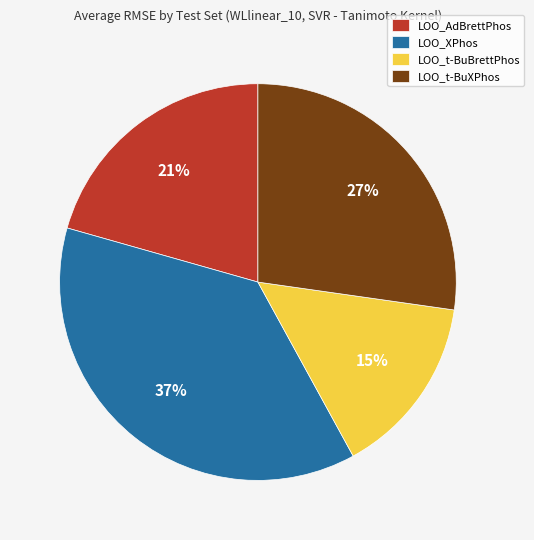

Combined, do LOO_t-BuXPhos and LOO_AdBrettPhos account for over 50%?

No